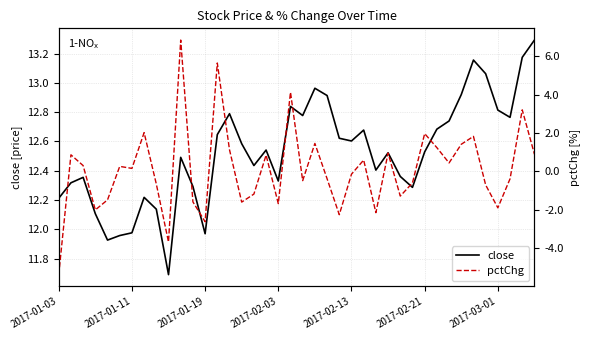

True or false: pctChg and close cross at least once.

False